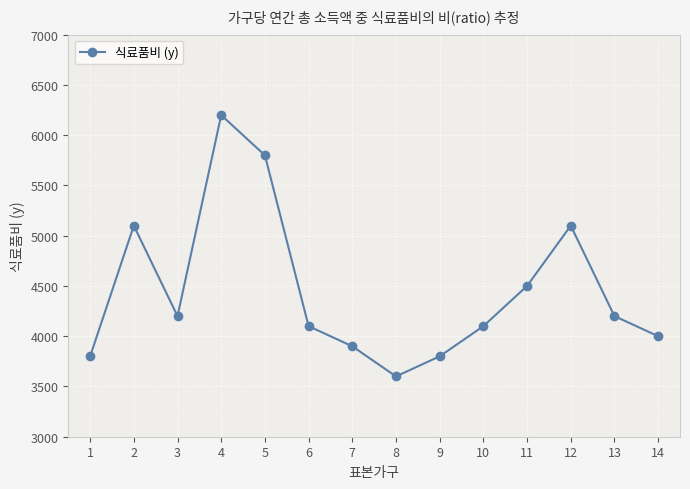

At which category does the data reach its first local peak?

2